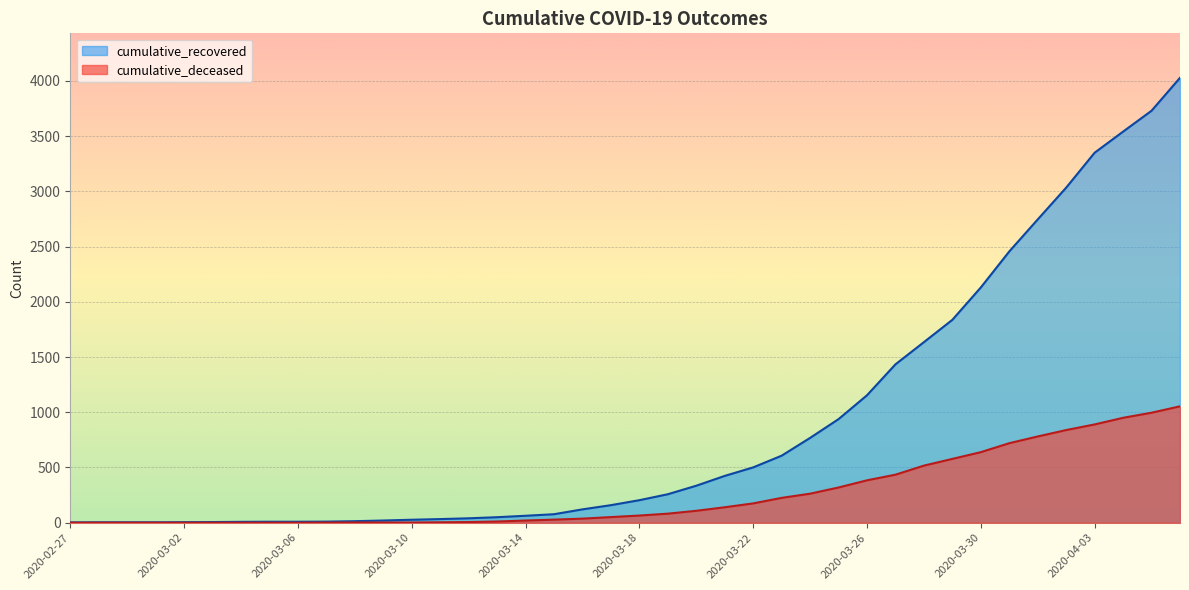

What is the spread (max minus min) of values at 2020-03-01?

4